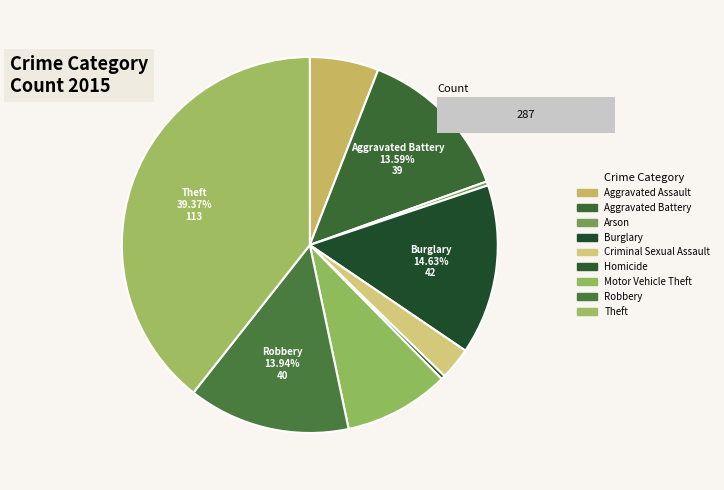

Is there a majority slice in this chart?

No